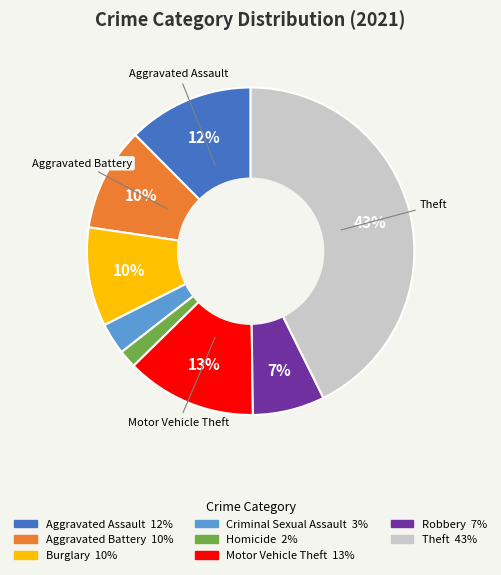

To the nearest percent, what is the difference between the largest and smallest slice percentages?

41%